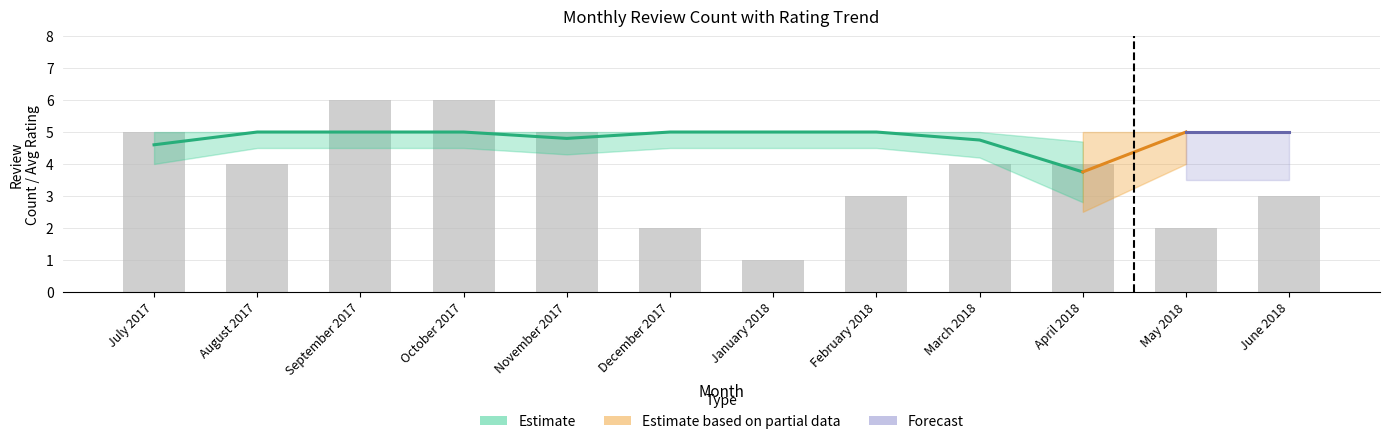

What is the value of the 6th bar from the left?

2